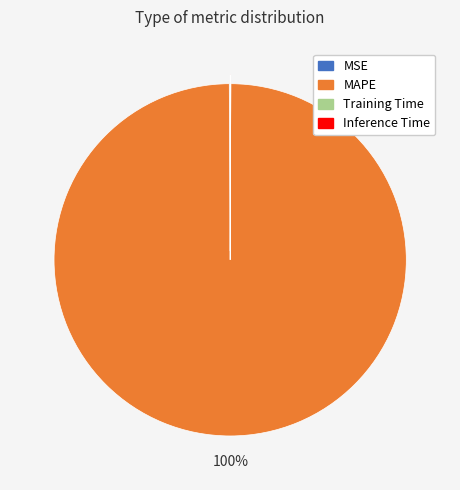

True or false: MAPE accounts for 100% of the total.

True